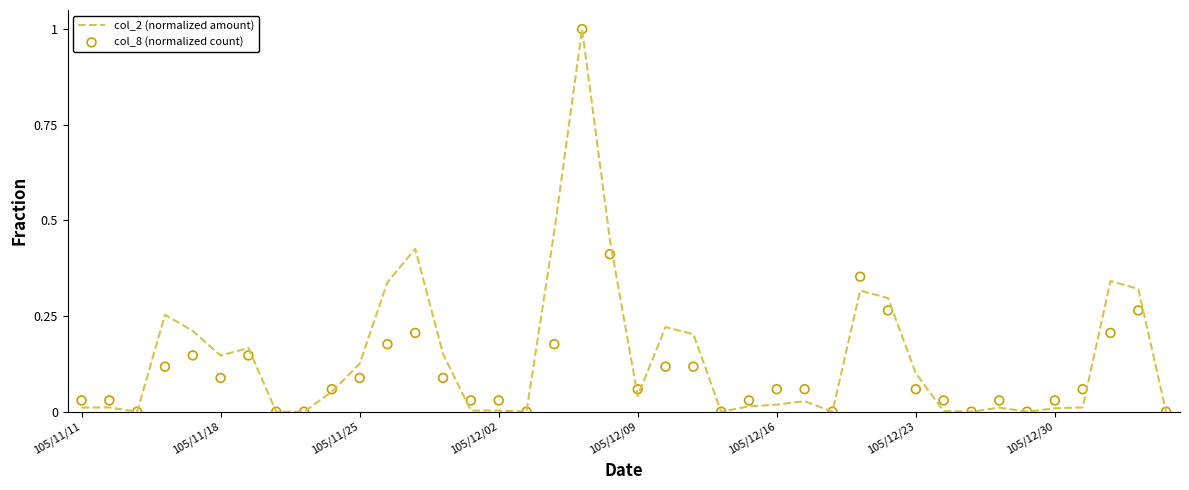

At how many categories does at least one series exceed 0?

31